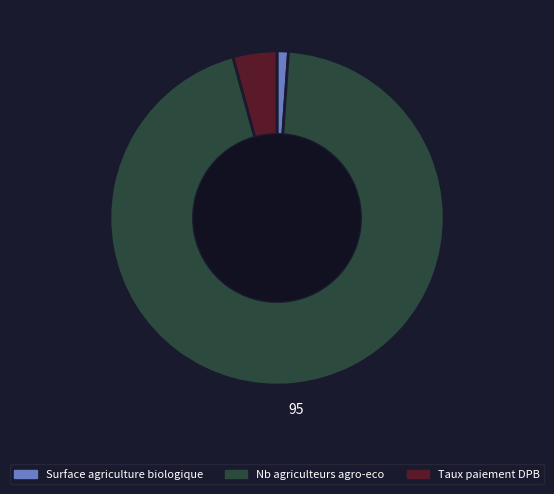

Which category accounts for the majority?

Nb agriculteurs agro-eco